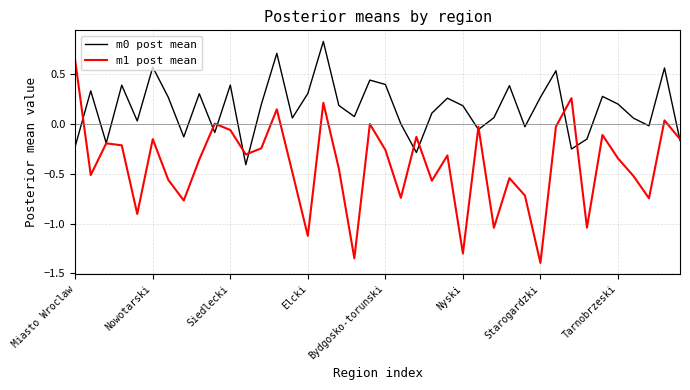

What is the smallest value displayed?

-1.4